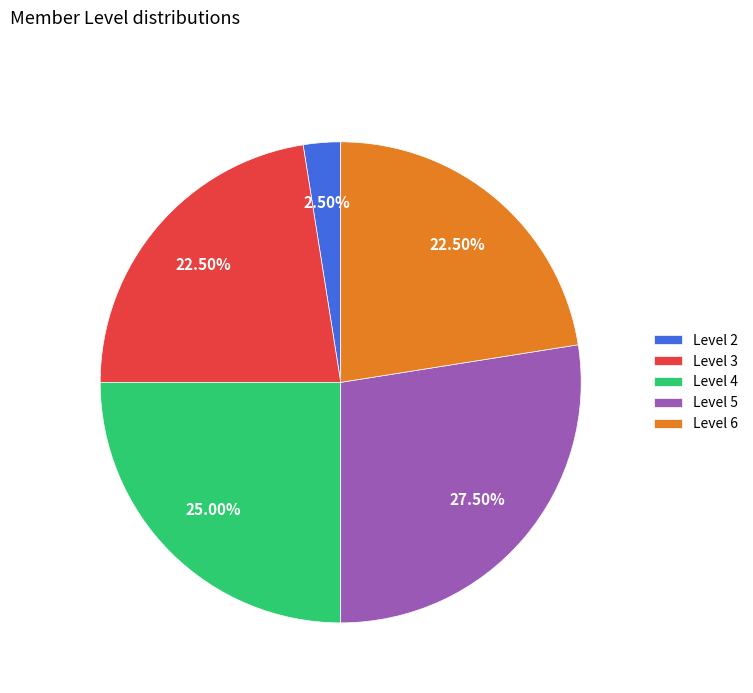

Count the number of slices in the pie.

5